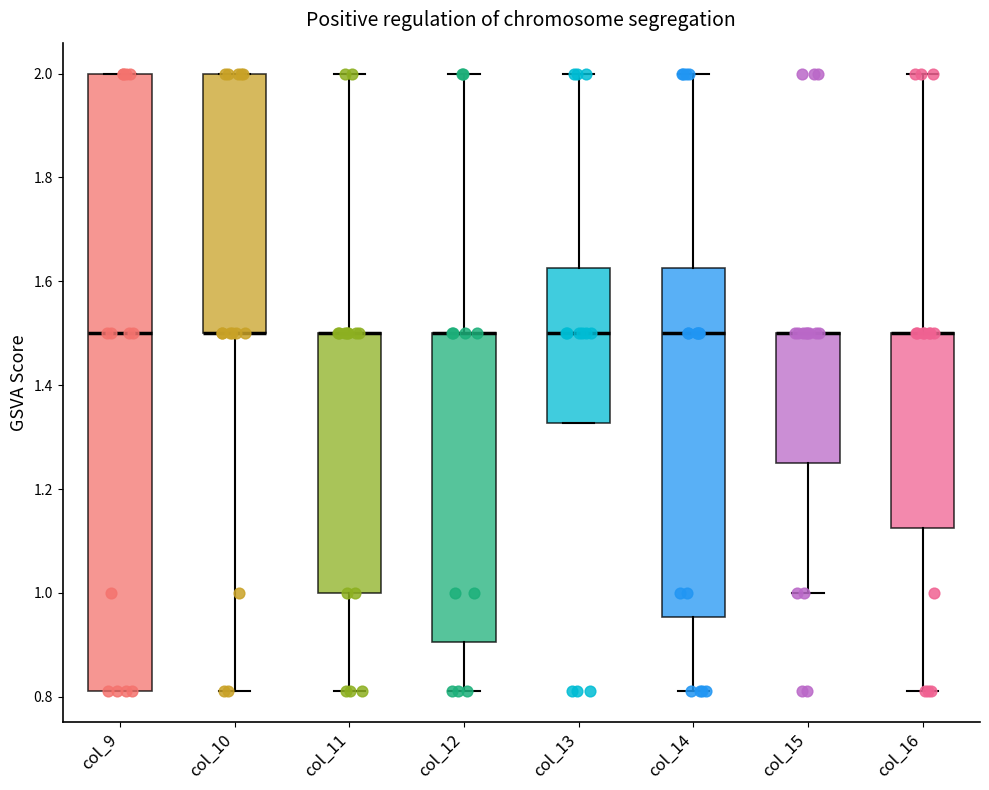

Comparing the boxes themselves (not the whiskers), which one is the tallest?

col_9